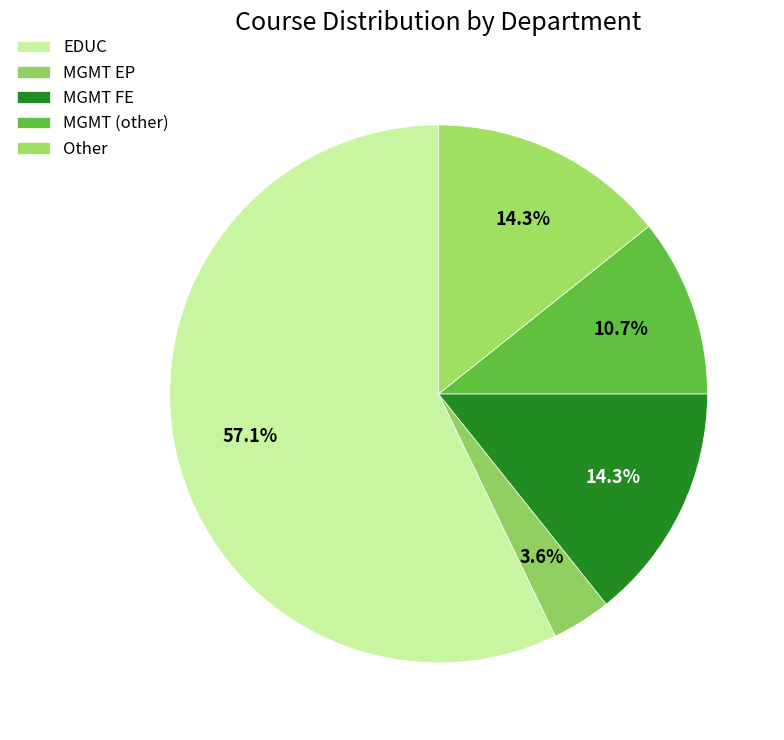

Which slice is the largest?

EDUC